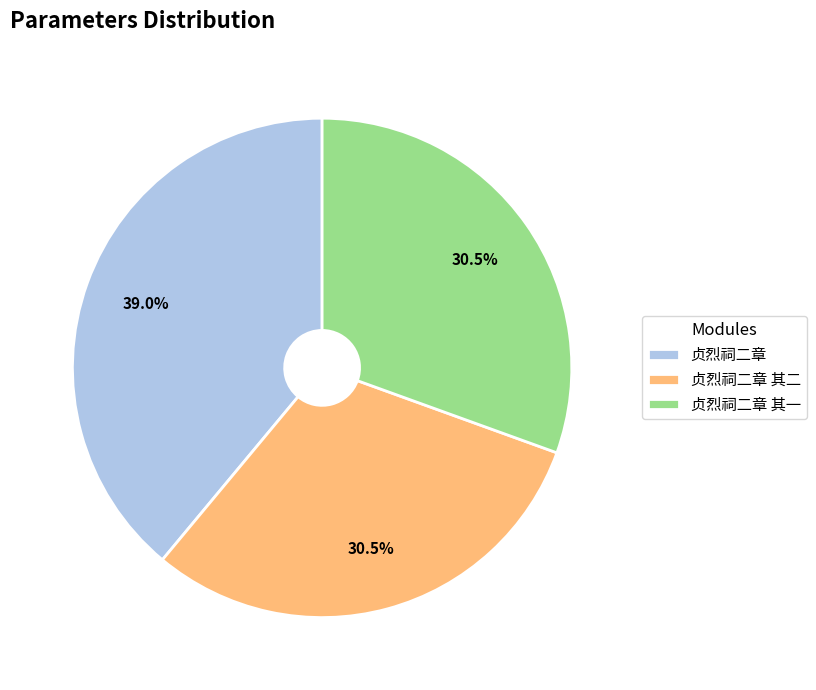

Does 贞烈祠二章 account for over 50% of the chart?

No